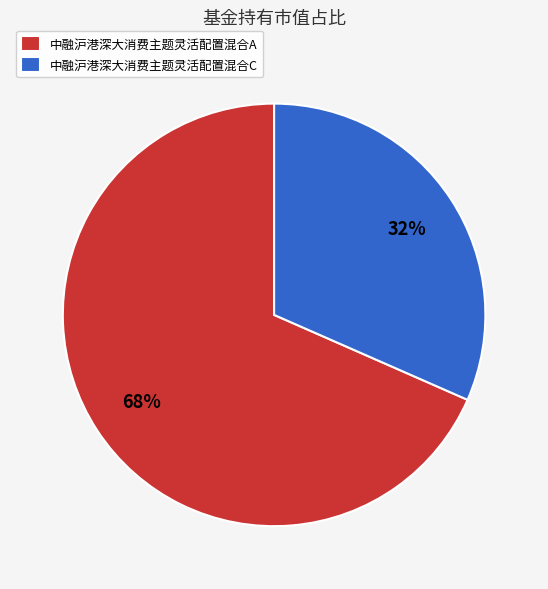

Is the sum of 中融沪港深大消费主题灵活配置混合C and 中融沪港深大消费主题灵活配置混合A greater than half?

Yes